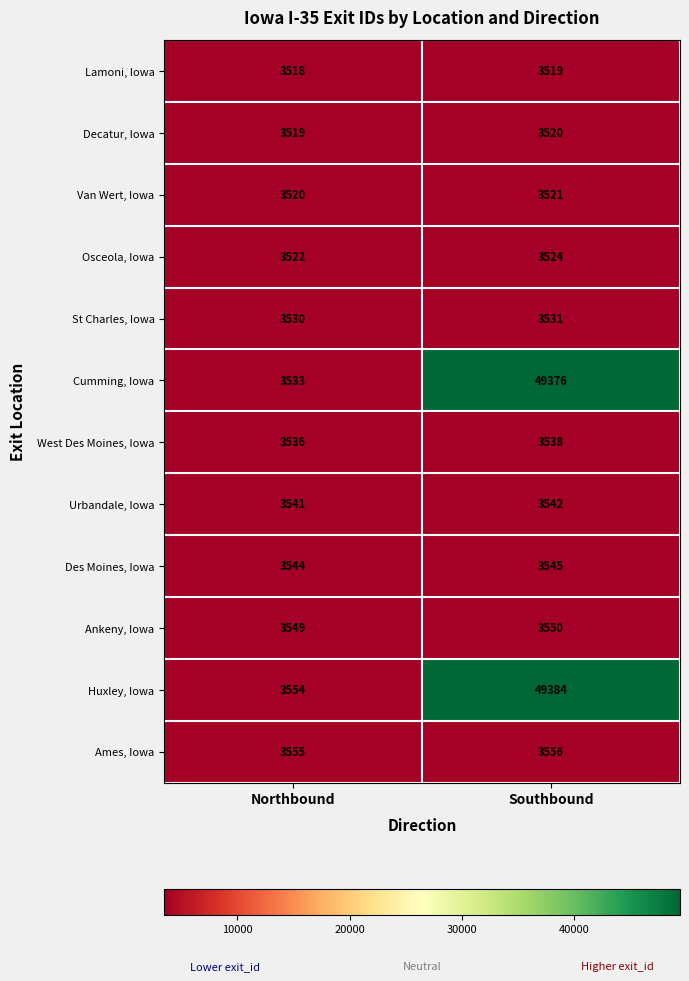

Where is West Des Moines, Iowa nearest to the value 3537?

Northbound